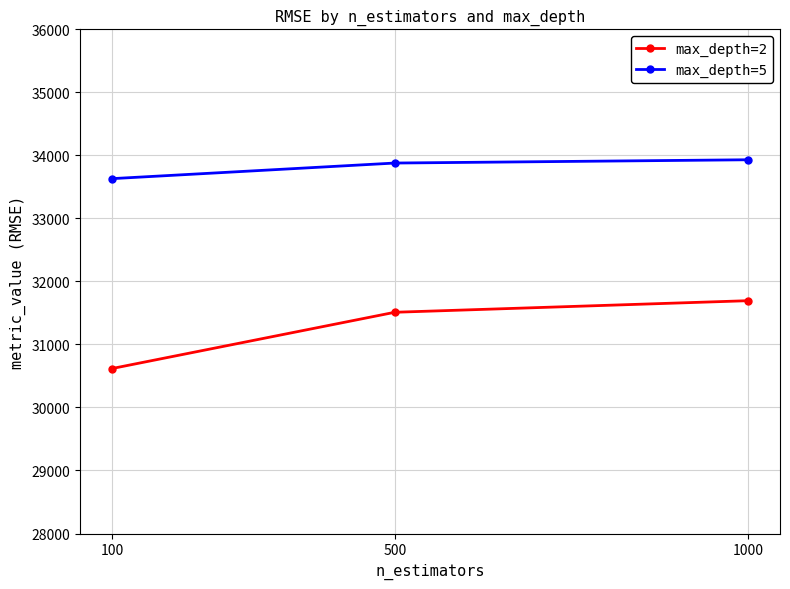

Rank the series by their maximum value, from highest to lowest.

max_depth=5, max_depth=2